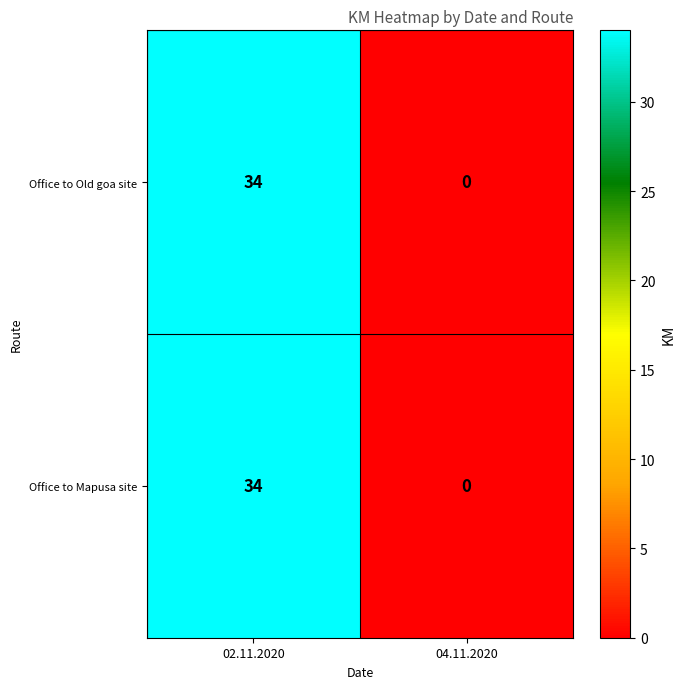

Count the number of data series in this chart.

2